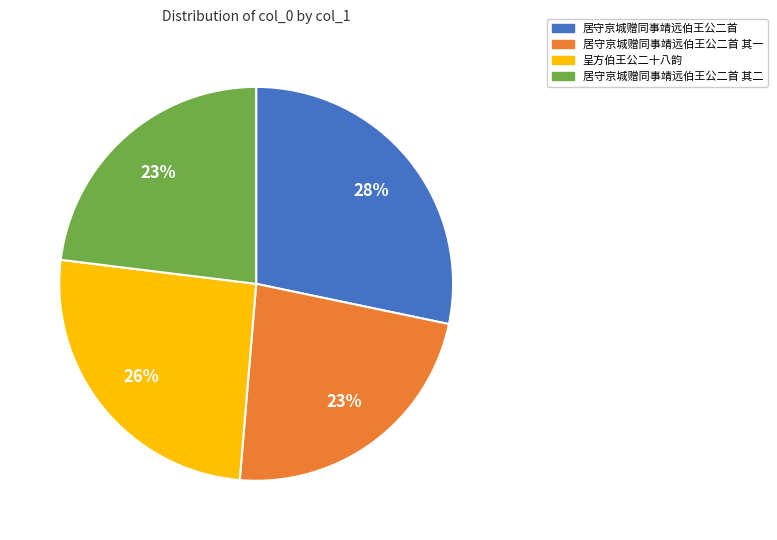

To the nearest percent, what is the average slice percentage?

25%